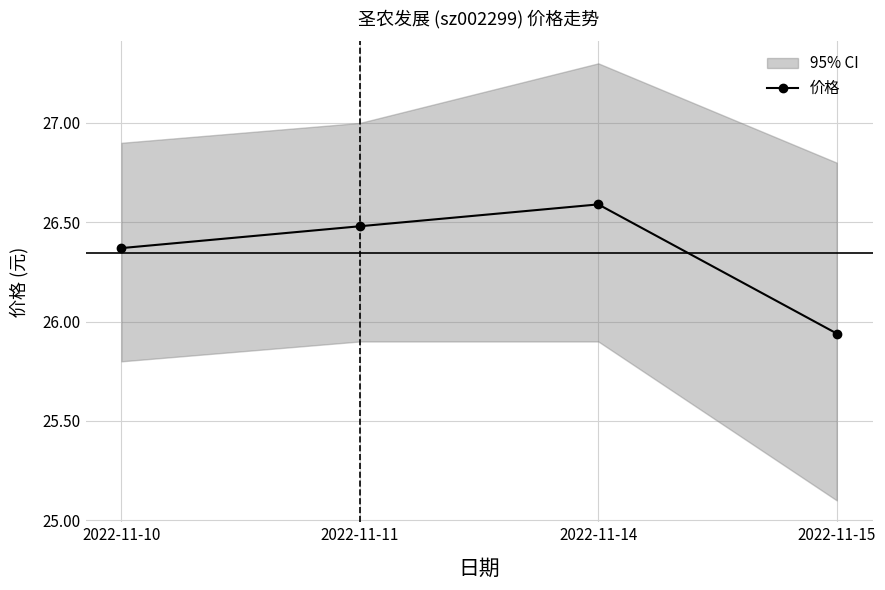

How many lines are shown in the chart?

1